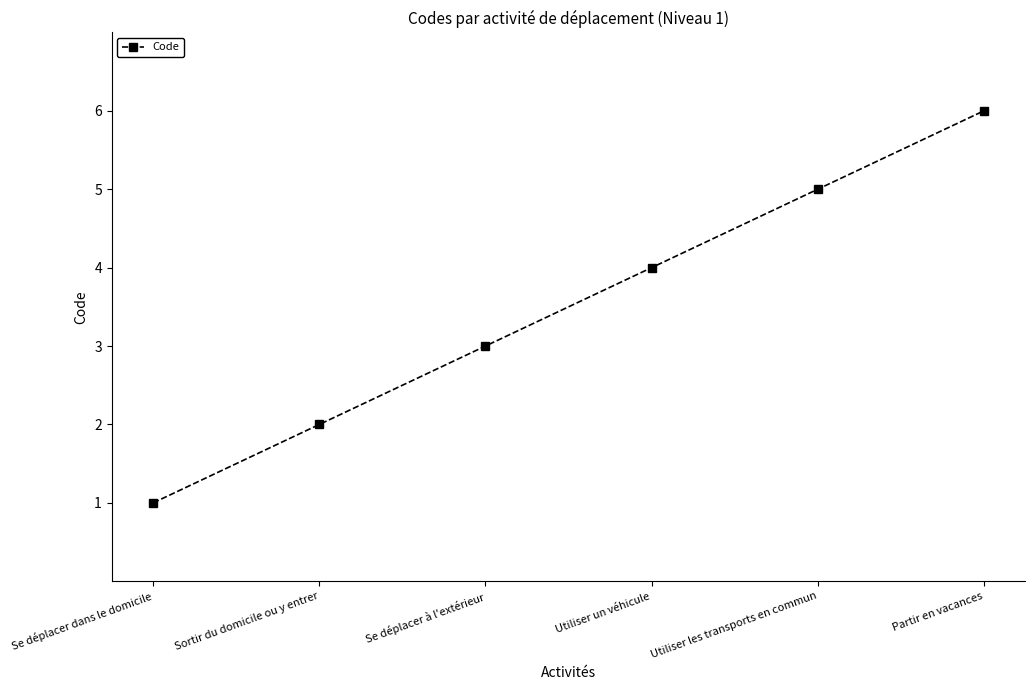

Count the number of categories in the chart.

6